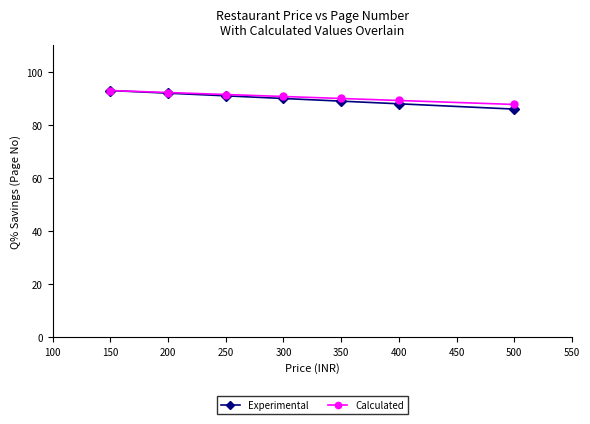

What is the maximum value for Calculated?

93.0